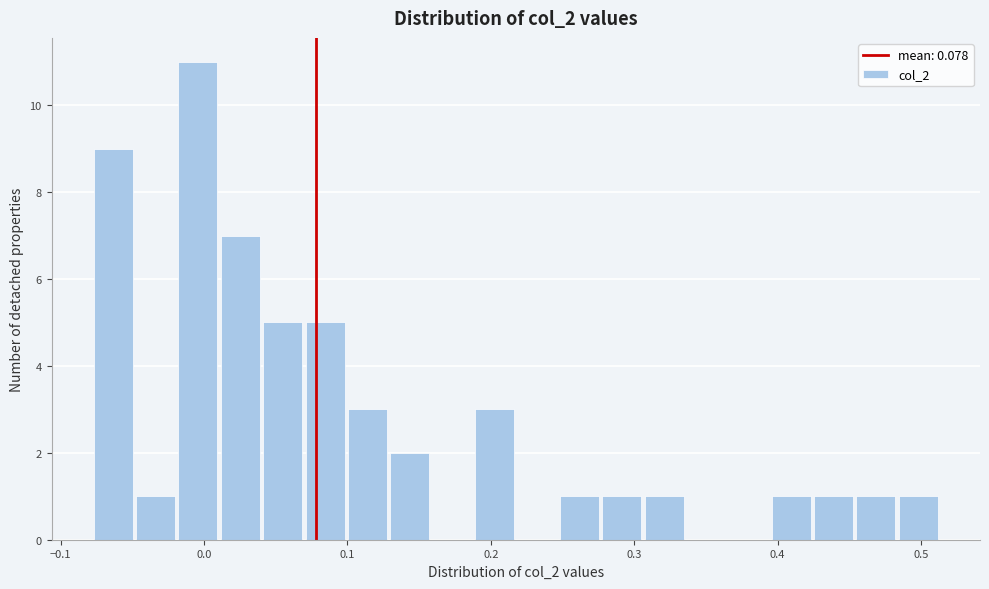

Read against the x-axis, roughly where is the centre of the tallest bar?

0.00